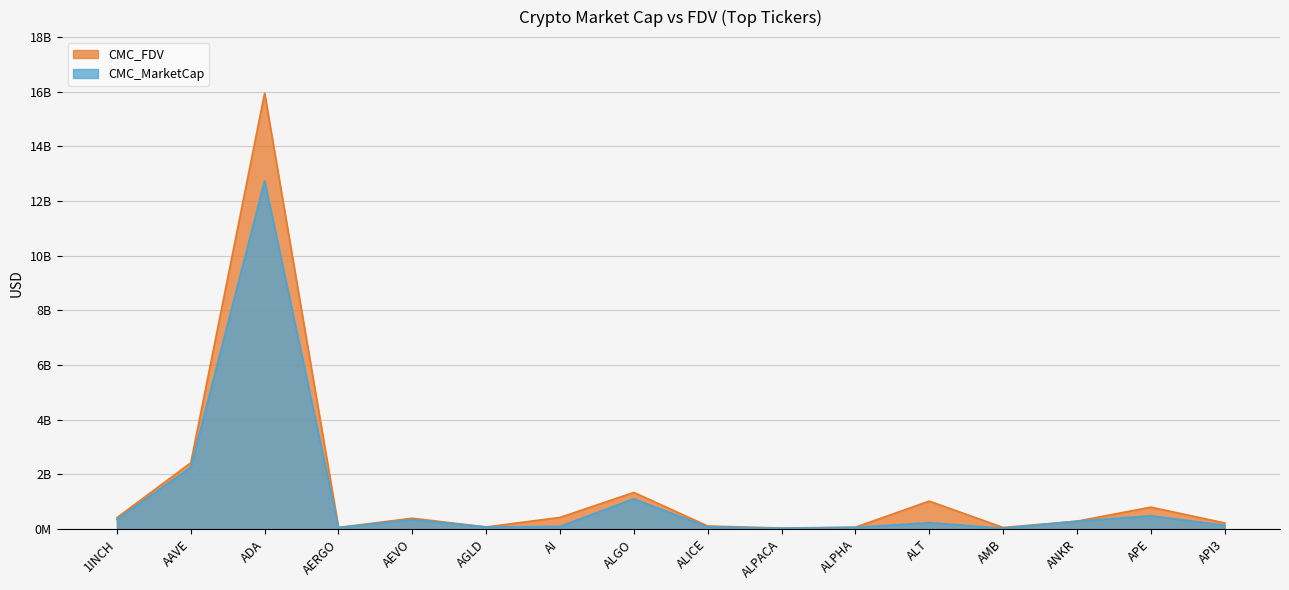

Where is CMC_FDV nearest to the value 7990591489?

AAVE